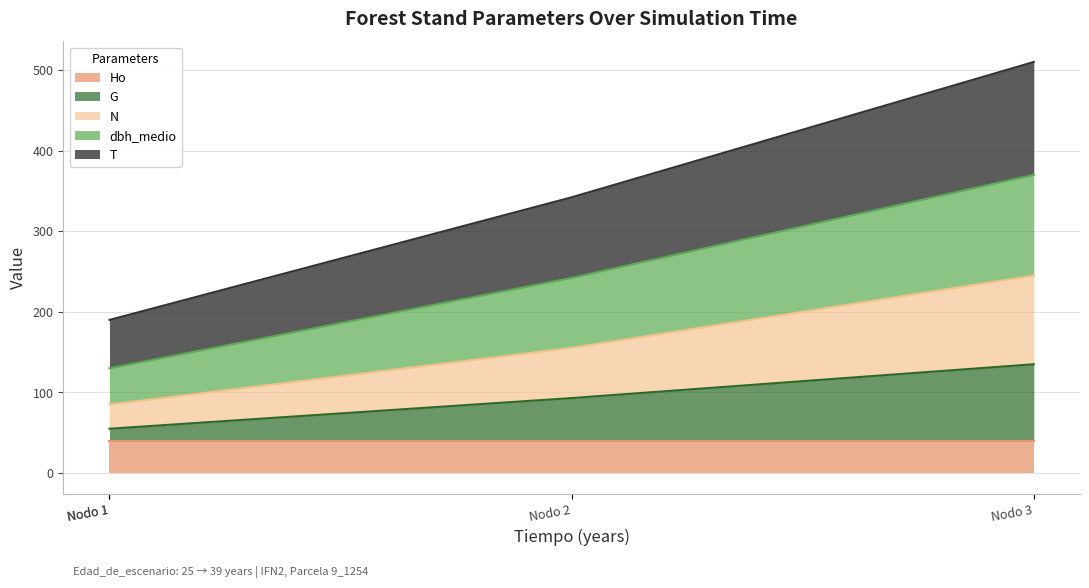

Which series changed the most between Nodo 1 and Nodo 3?

dbh_medio